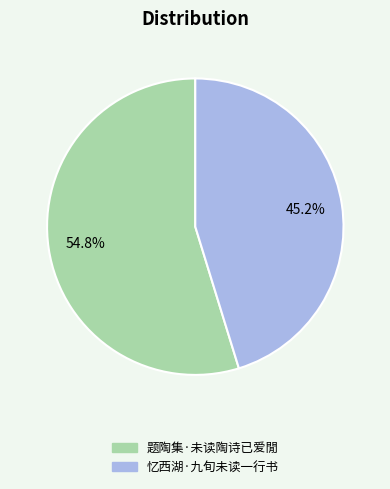

The 题陶集·未读陶诗已爱閒 slice represents 55% of the pie. True or false?

True